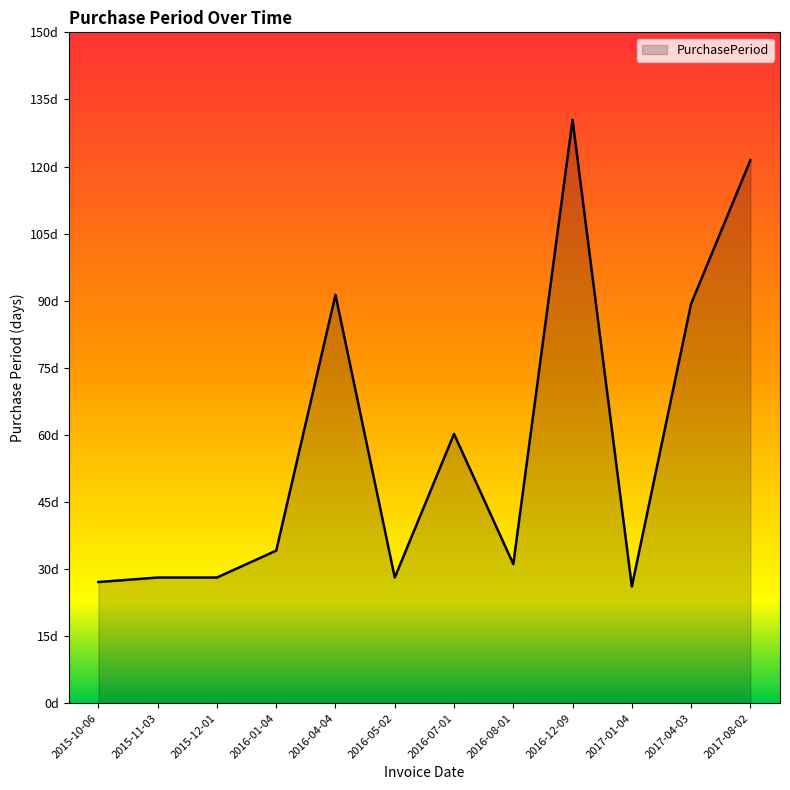

What is the minimum value shown in the chart?

26